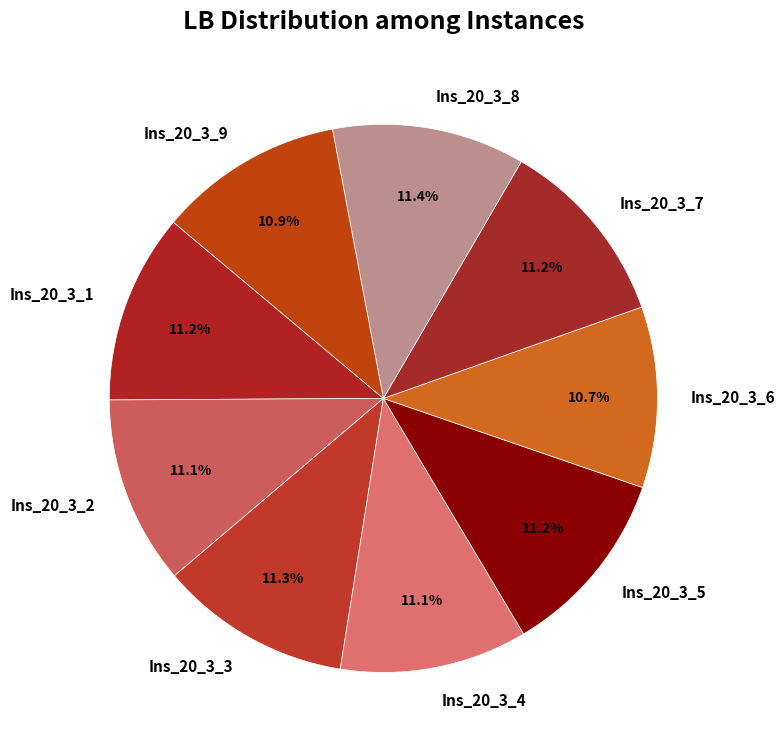

Does Ins_20_3_5 represent more than half of the total?

No